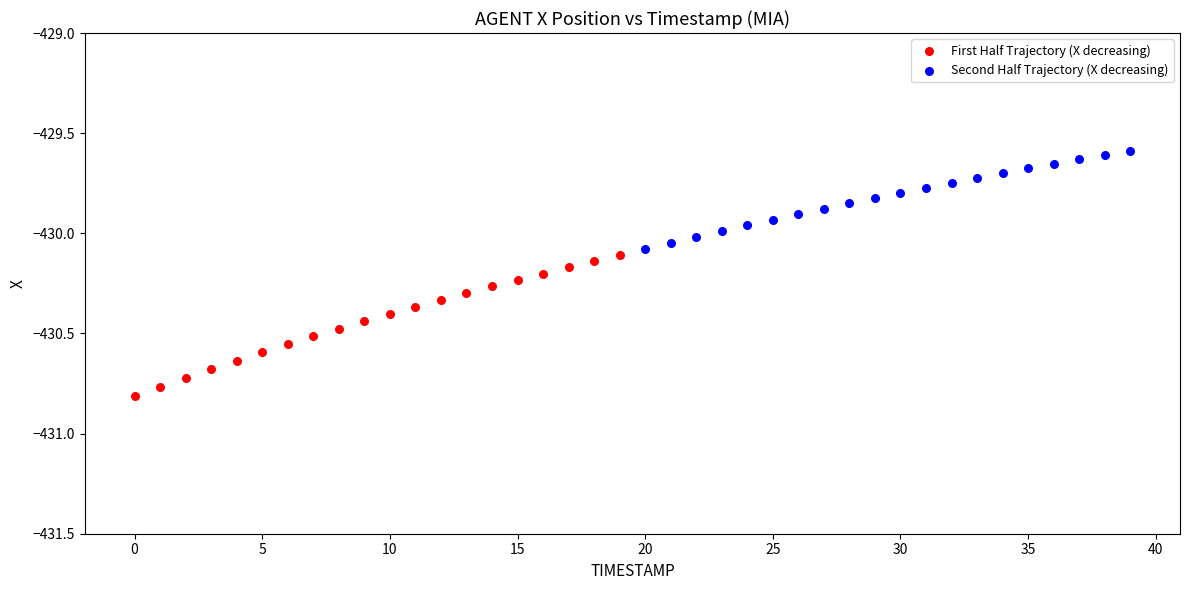

What are all the series names shown in the legend?

First Half Trajectory (X decreasing), Second Half Trajectory (X decreasing)